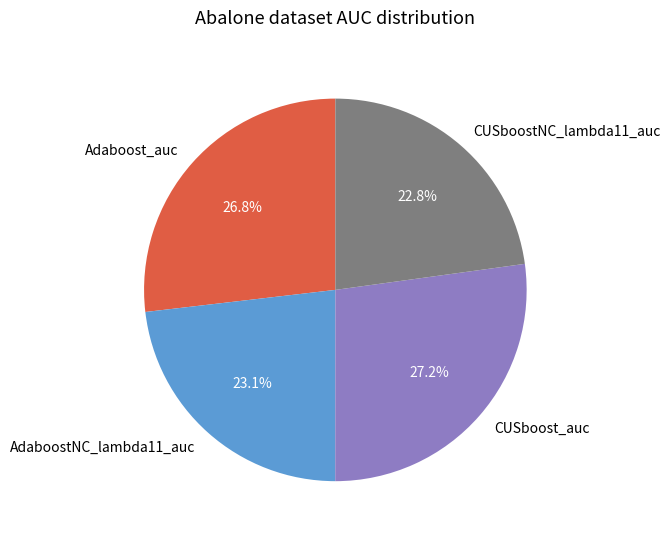

Does any single category account for the majority?

No